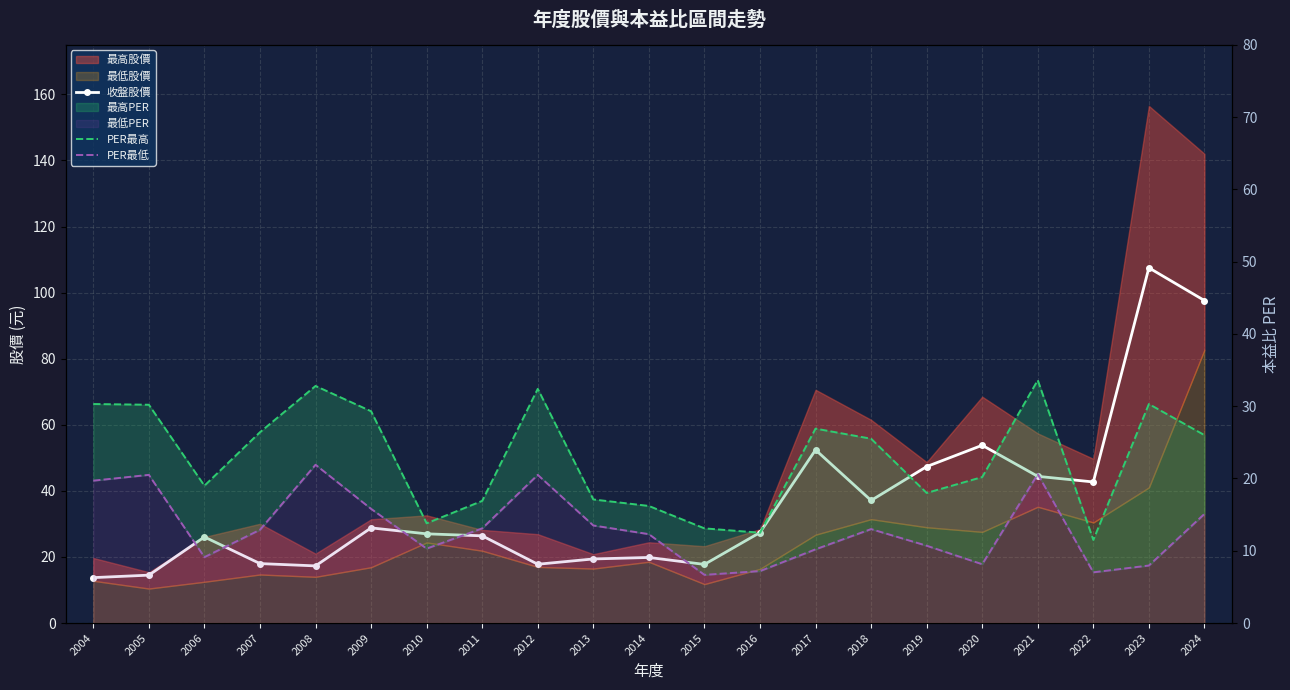

Which series has the widest spread of values?

收盤股價